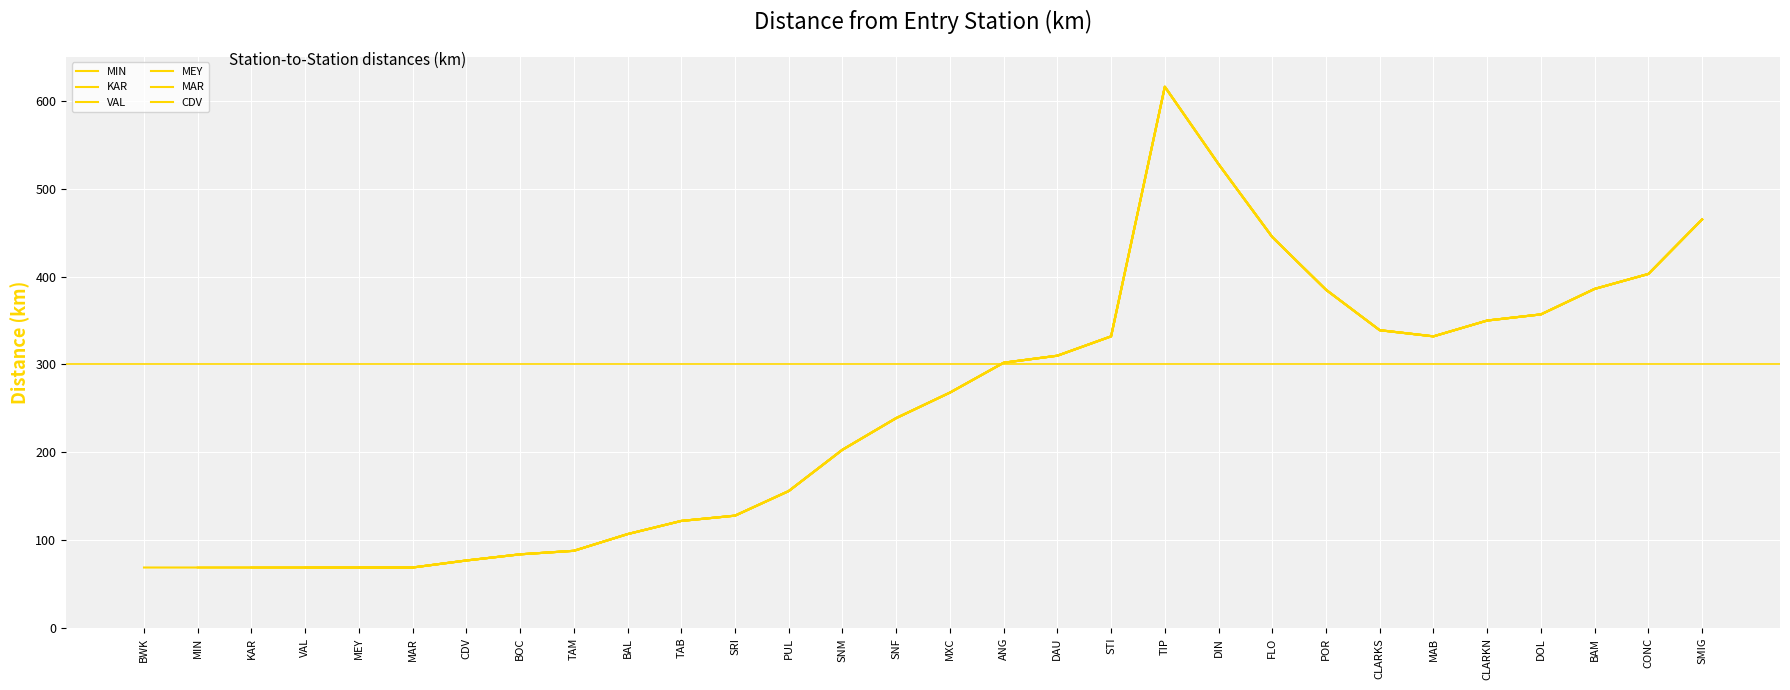

Read the MAR value at BOC.

84.0